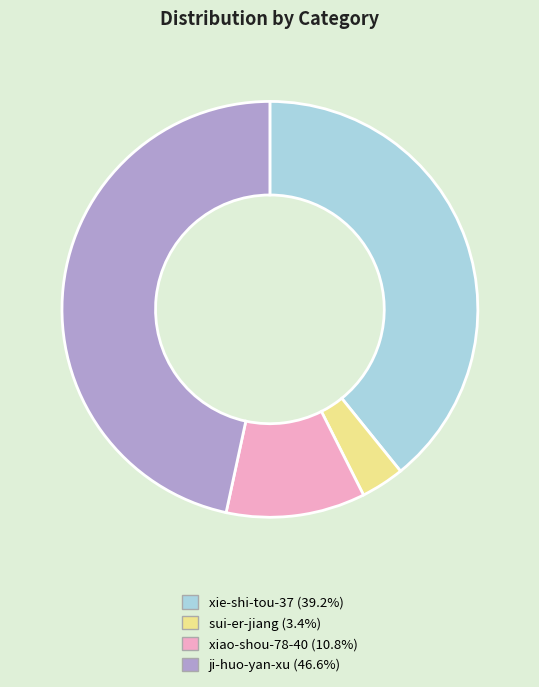

Which slice is the smallest?

sui-er-jiang